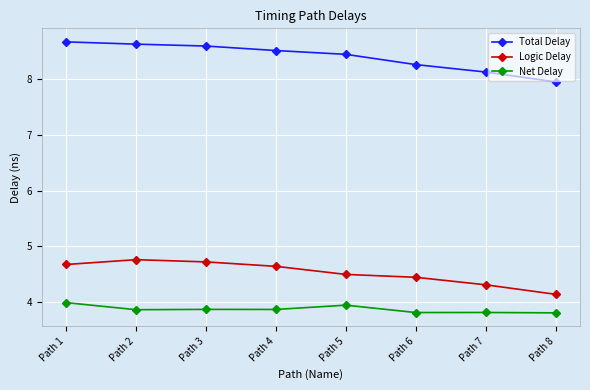

True or false: Net Delay and Total Delay cross at least once.

False